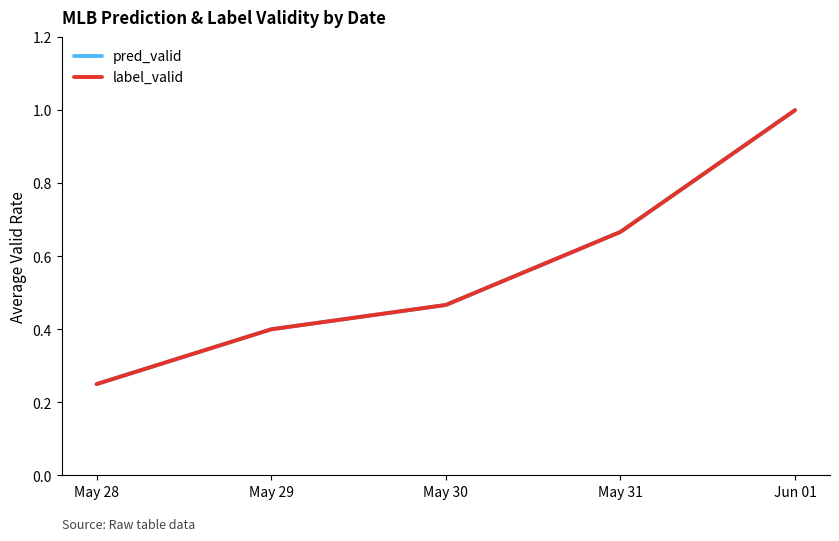

What is the total value across all series at May 28?

0.5